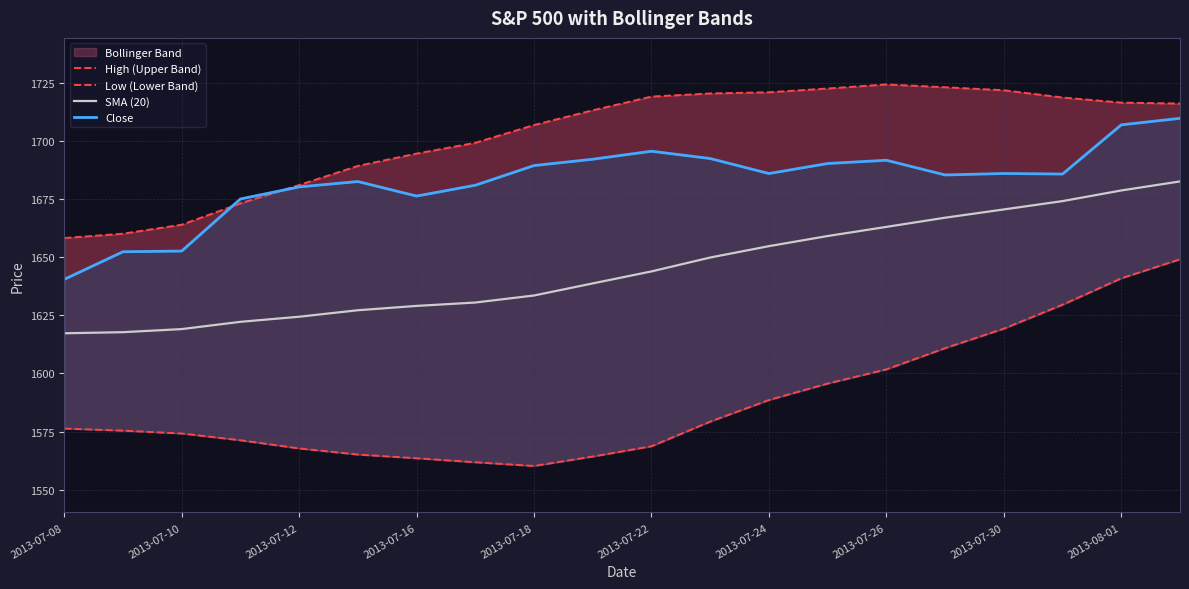

At which category is the sum across all series the highest?

19